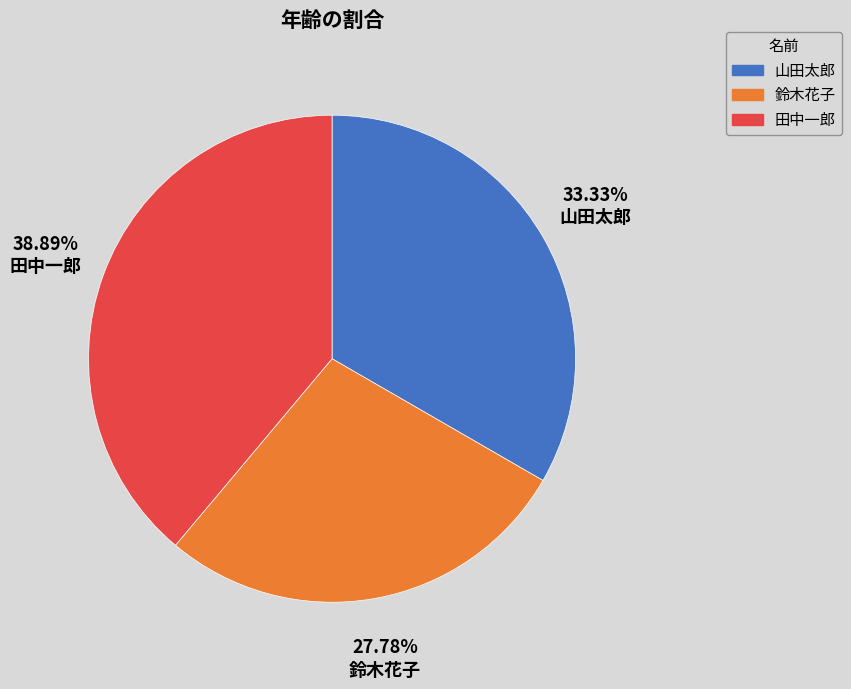

The 田中一郎 slice represents 47% of the pie. True or false?

False